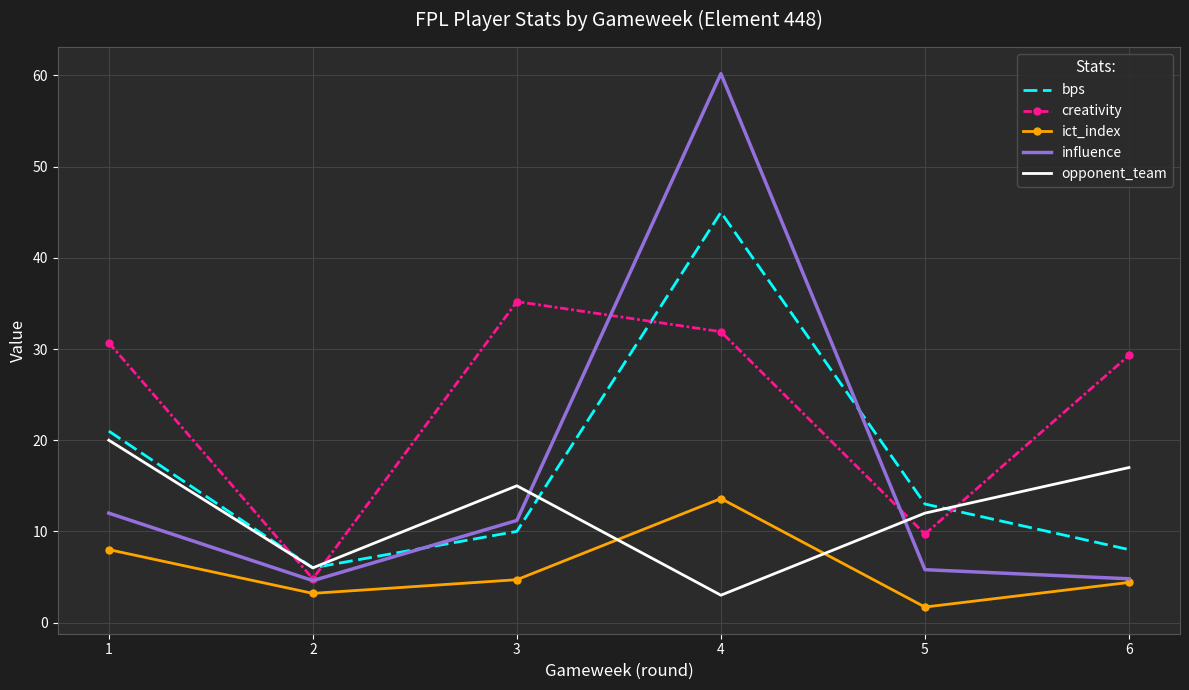

Which series has the largest range (max minus min)?

influence